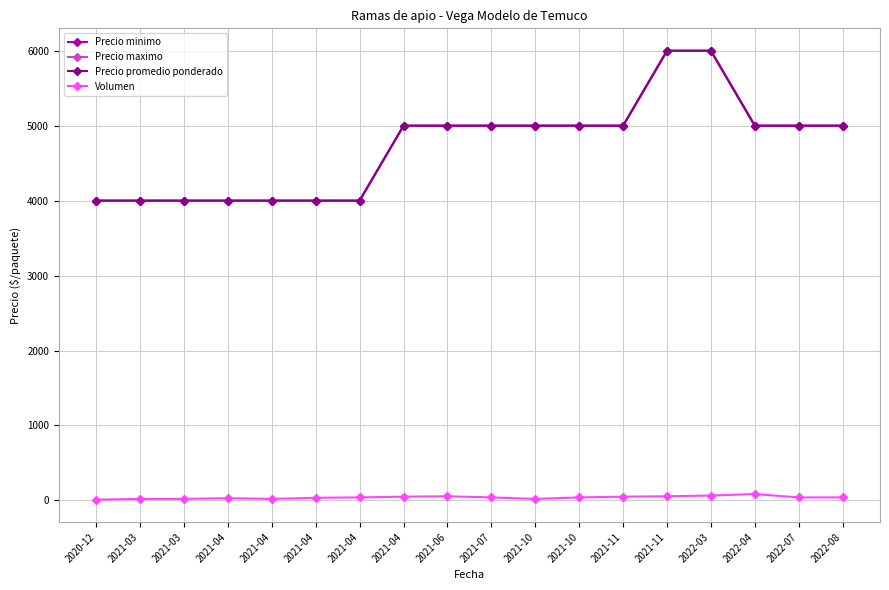

What is the total value across all series at 2021-03?

12020